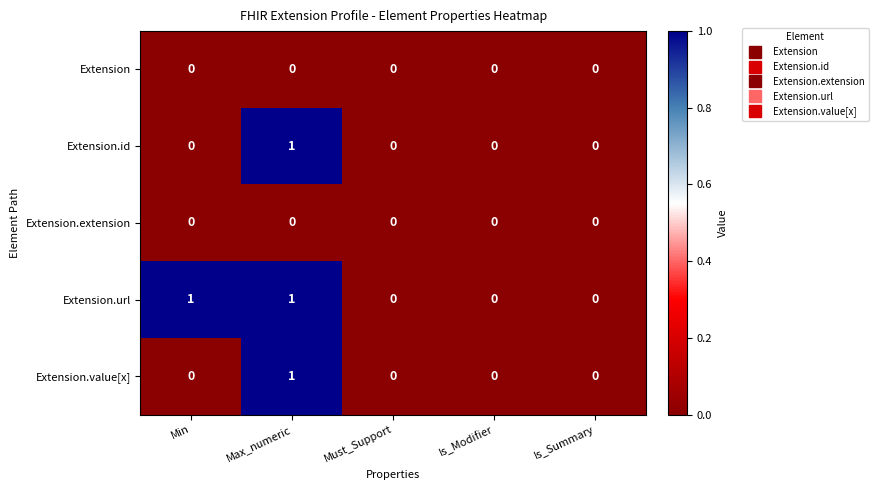

Count the Extension.value[x] values in the range 0 to 1.

5